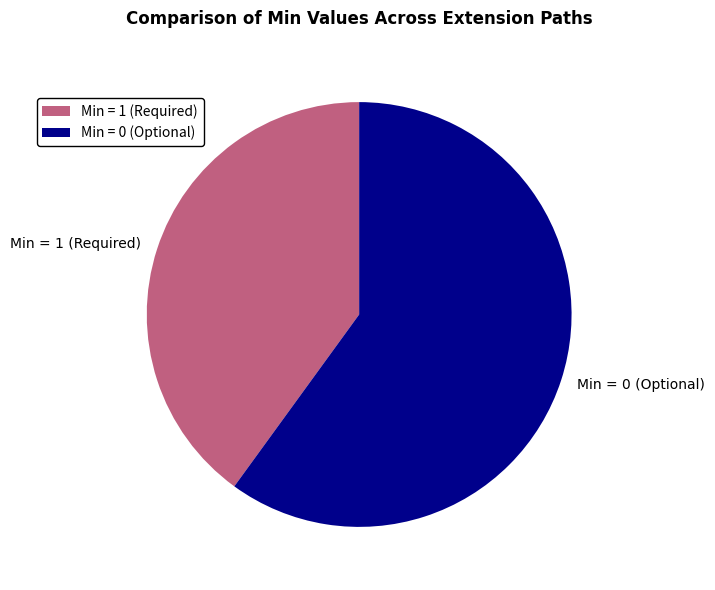

What is the ratio of the value at Min = 0 (Optional) to the value at Min = 1 (Required)?

1.5